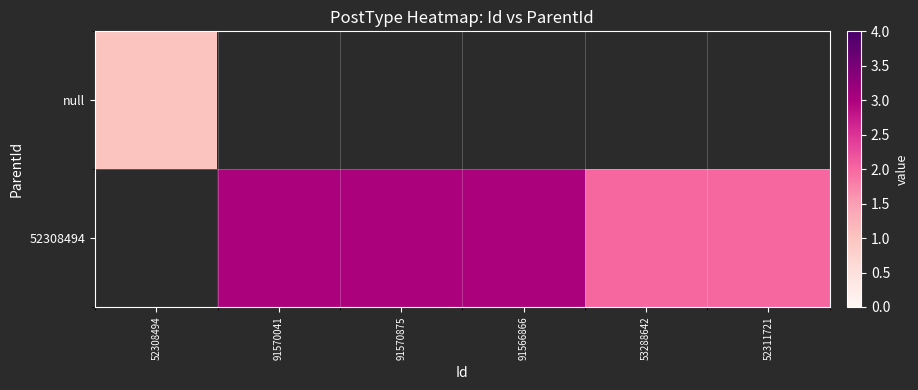

What value does the 52308494 series have at 91570041?

3.0